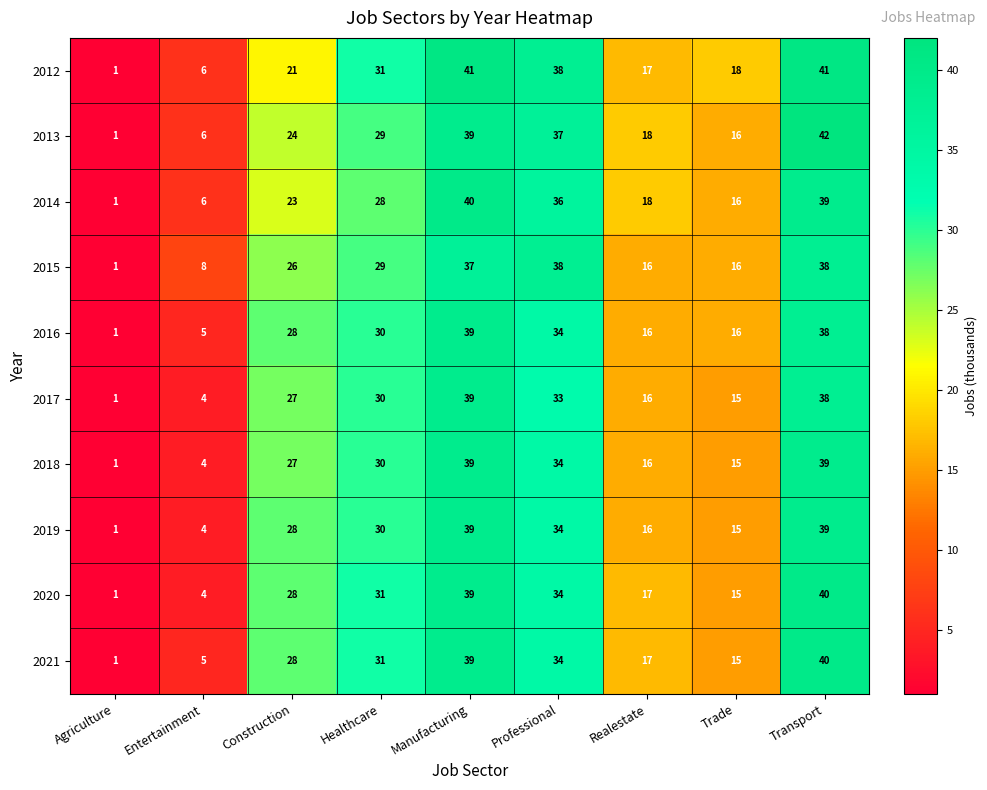

What is the greatest value displayed?

42